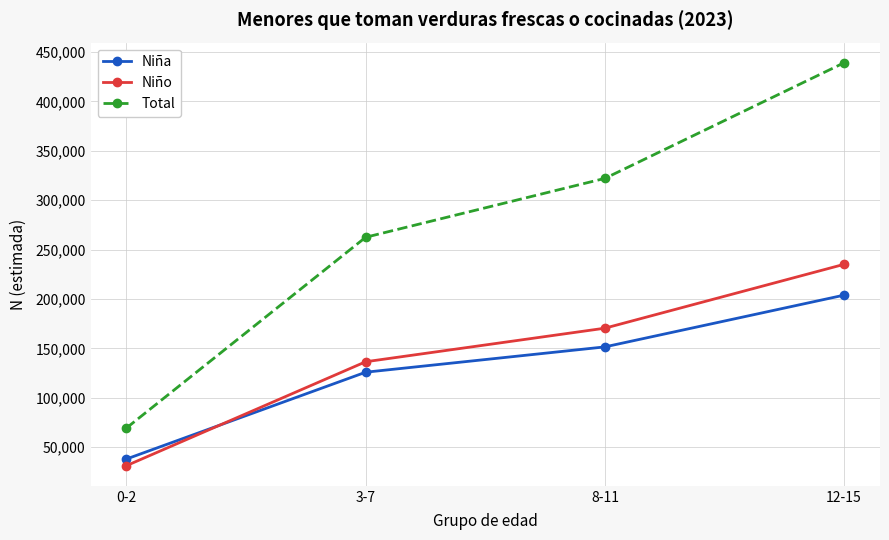

What is the maximum value for Total?

439196